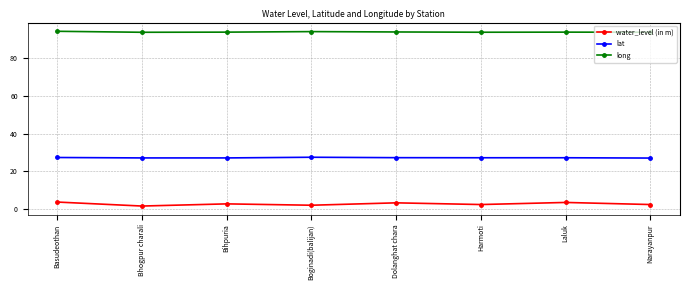

Does the chart display data point markers on the line(s)?

Yes